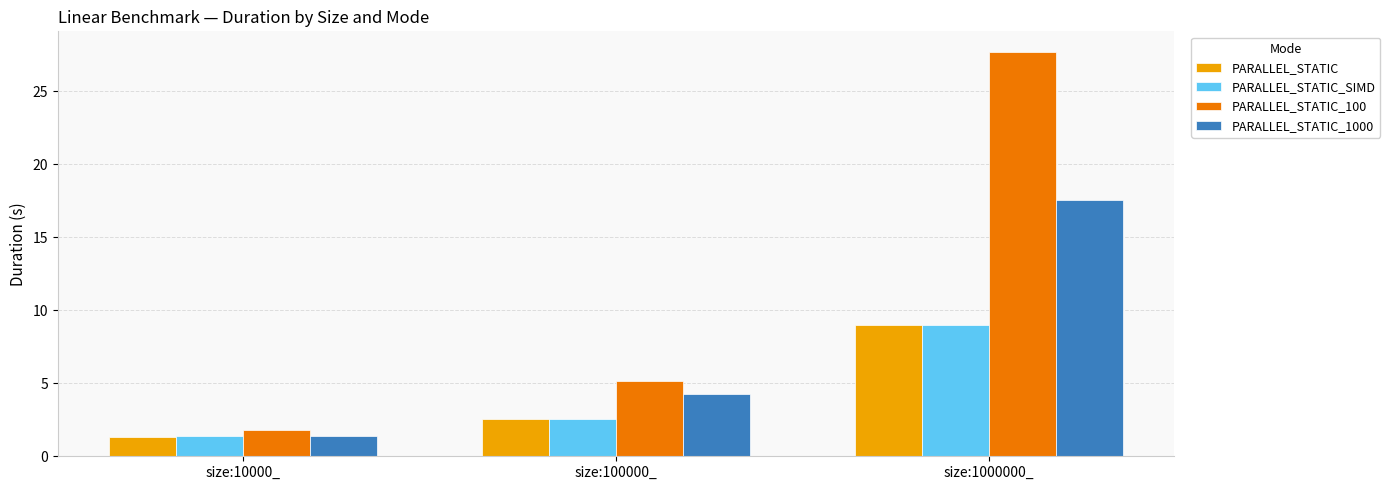

How many data points does each series have?

3